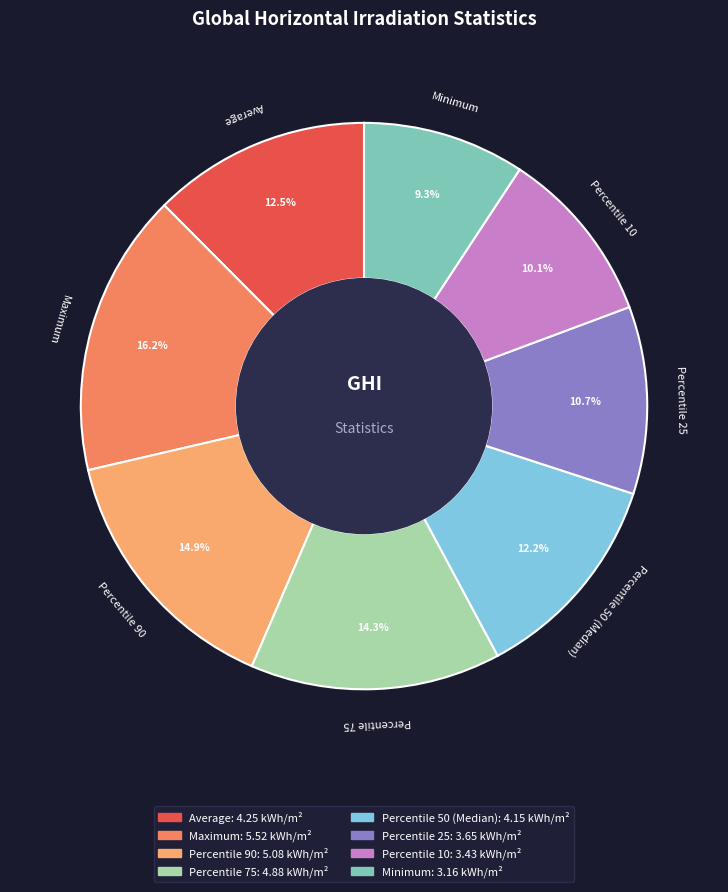

Count the number of slices in the pie.

8